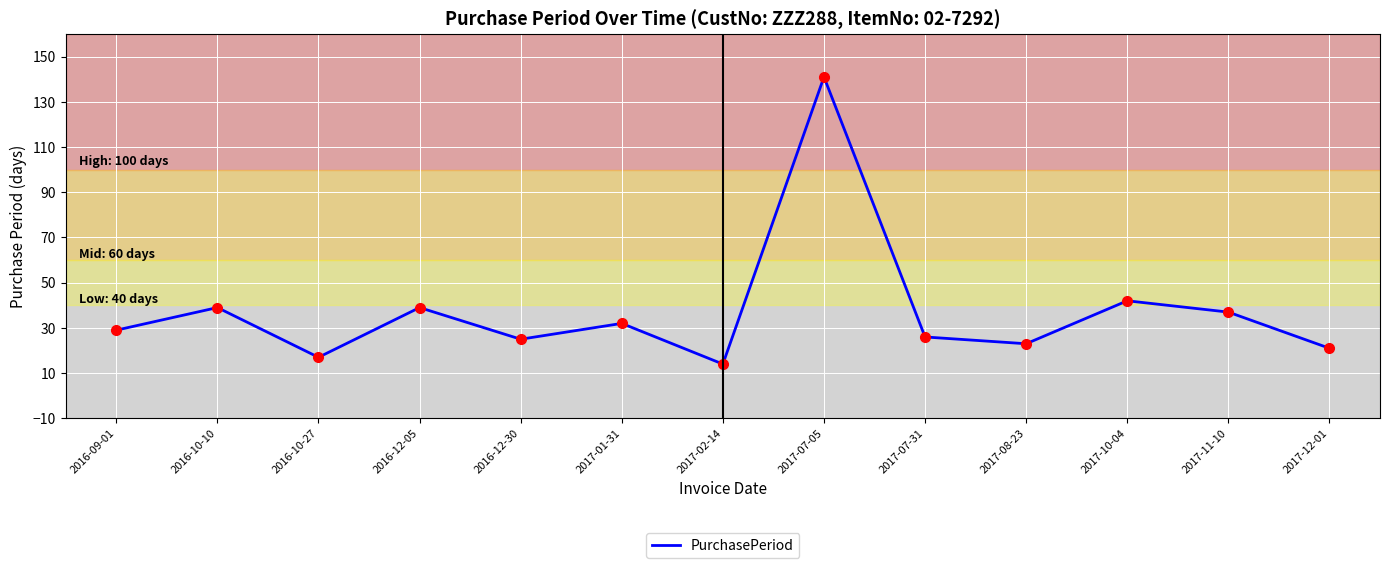

Which has a higher value, 2017-12-01 or 2016-12-30?

2016-12-30